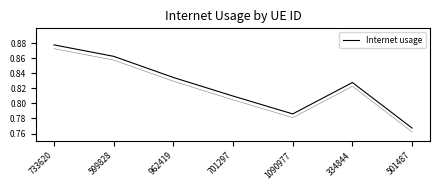

Which label corresponds to the largest value in the chart?

733620